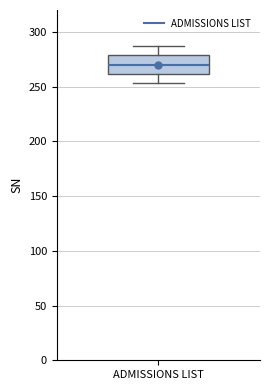

Where does the lower whisker of the box for ADMISSIONS LIST end on the y-axis? The values are not printed on the chart, so give them approximately, as read against the axis.

255